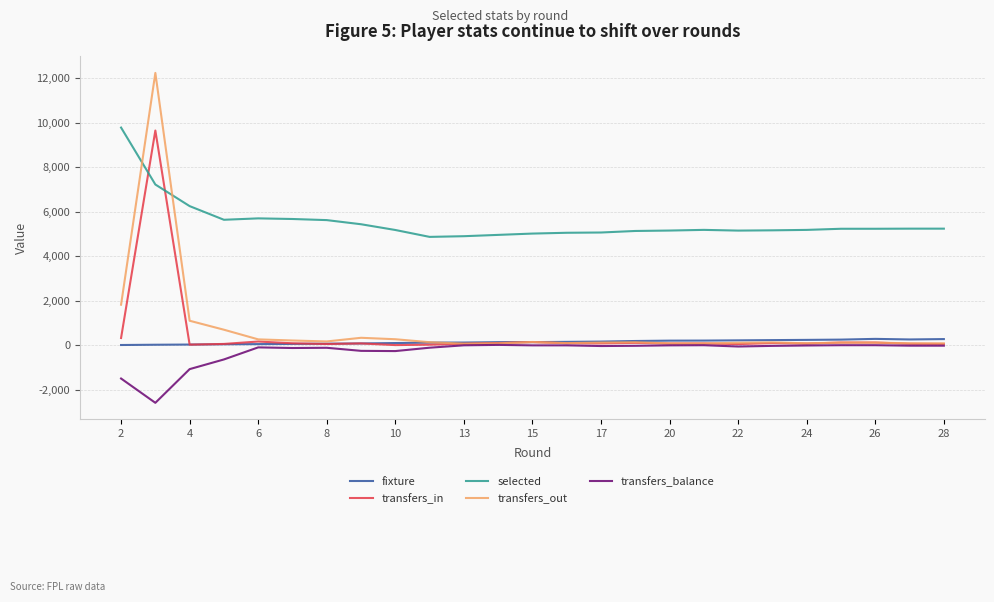

What is the average value of the fixture series?

146